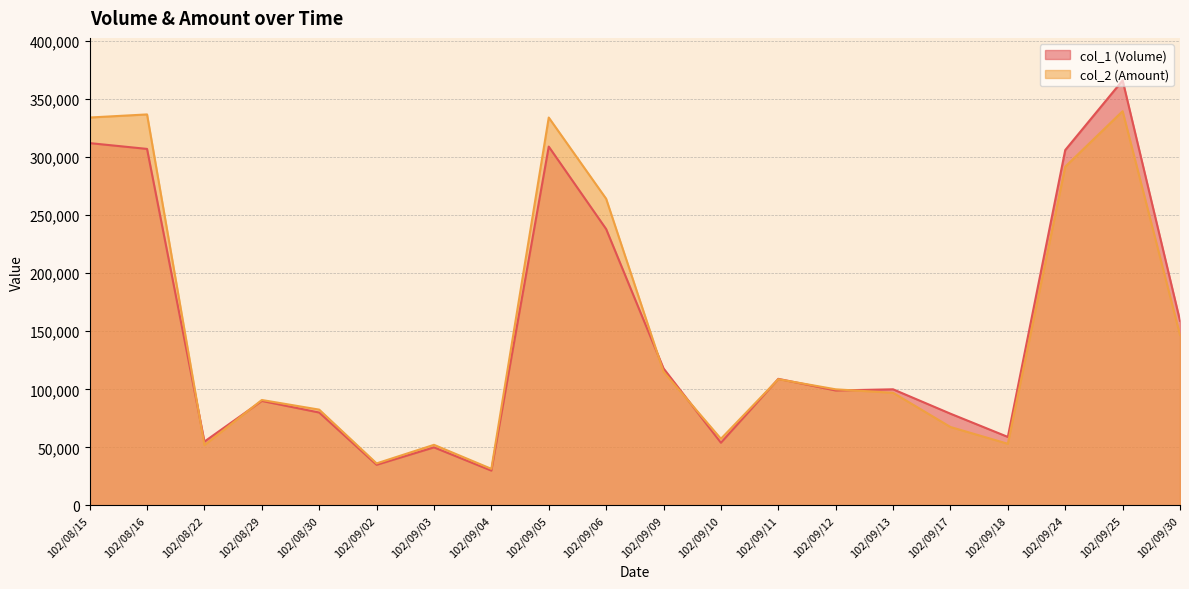

Which series has the widest spread of values?

col_1 (Volume)